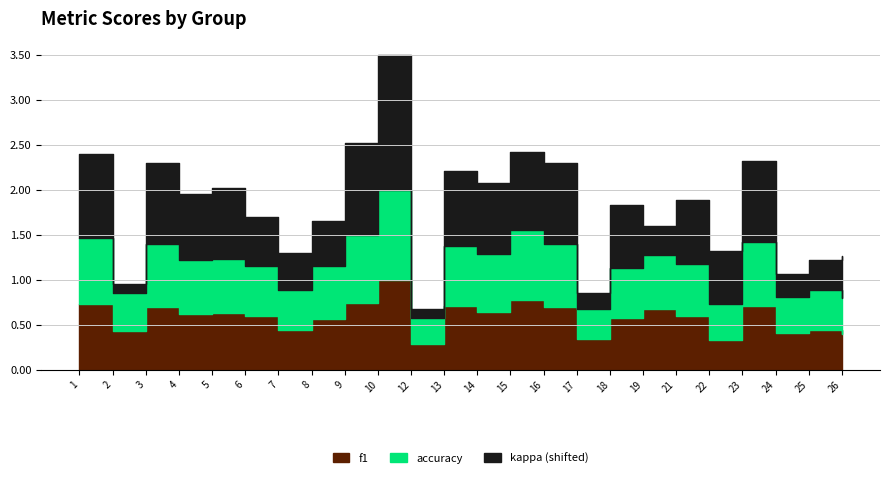

List the labels in order of f1 value, largest first.

10, 15, 9, 1, 13, 23, 3, 16, 19, 14, 5, 4, 6, 21, 18, 8, 7, 25, 2, 24, 26, 17, 22, 12